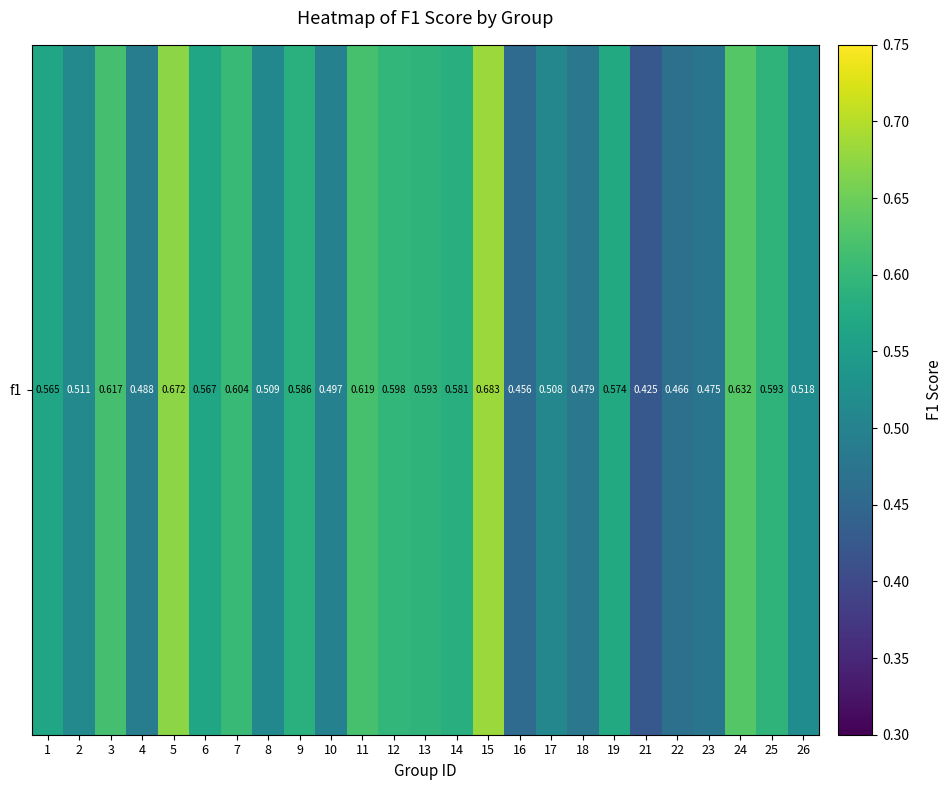

Reading right to left, transcribe all the data shown in this chart.

26=0.5	25=0.6	24=0.6	23=0.5	22=0.5	21=0.4	19=0.6	18=0.5	17=0.5	16=0.5	15=0.7	14=0.6	13=0.6	12=0.6	11=0.6	10=0.5	9=0.6	8=0.5	7=0.6	6=0.6	5=0.7	4=0.5	3=0.6	2=0.5	1=0.6